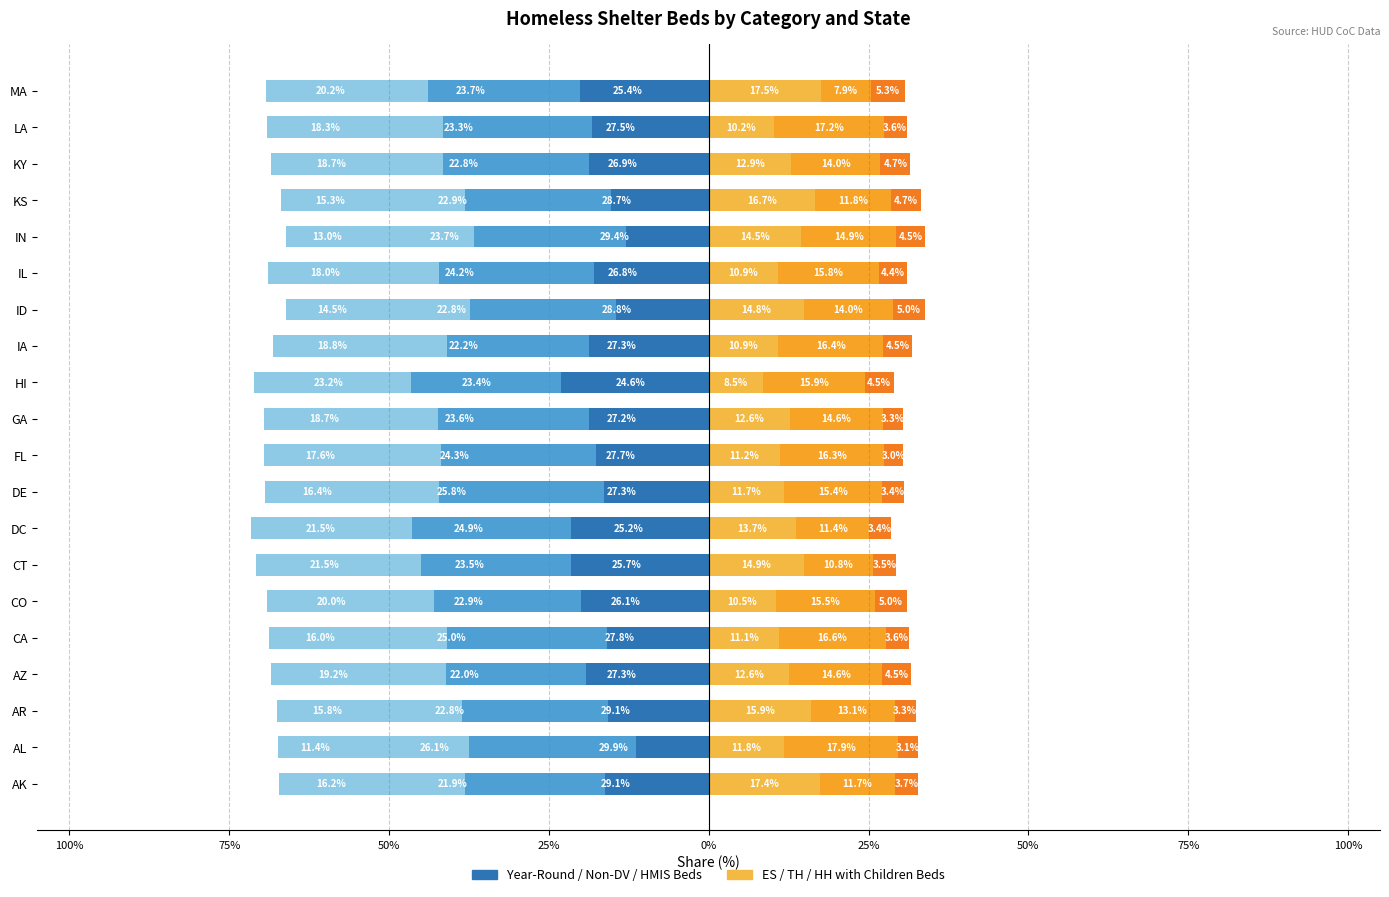

What is the difference between the Total Year-Round Beds values at FL and MA?

2.3